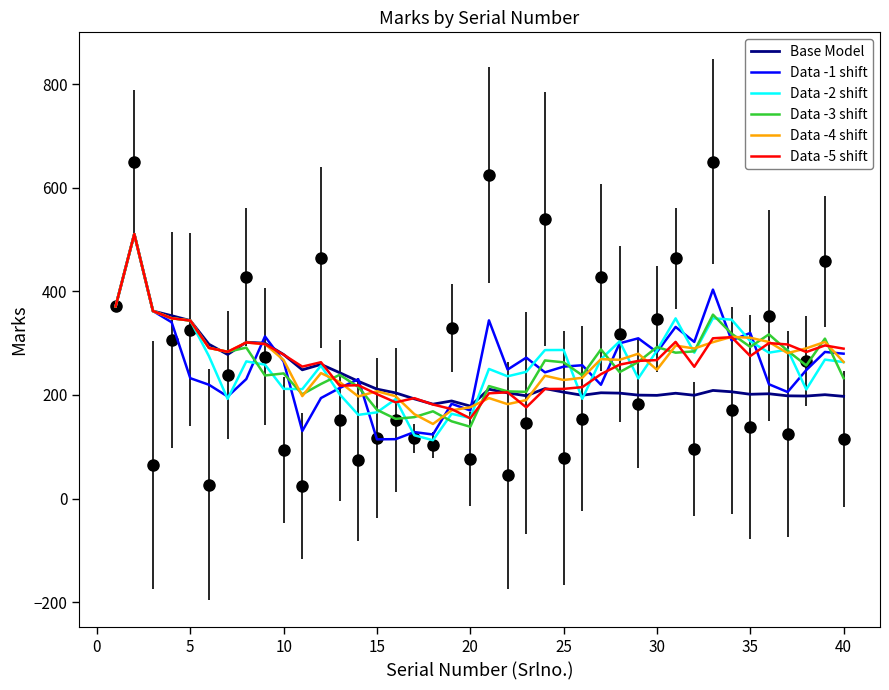

What is the lowest value of the Data -5 shift series?

154.8